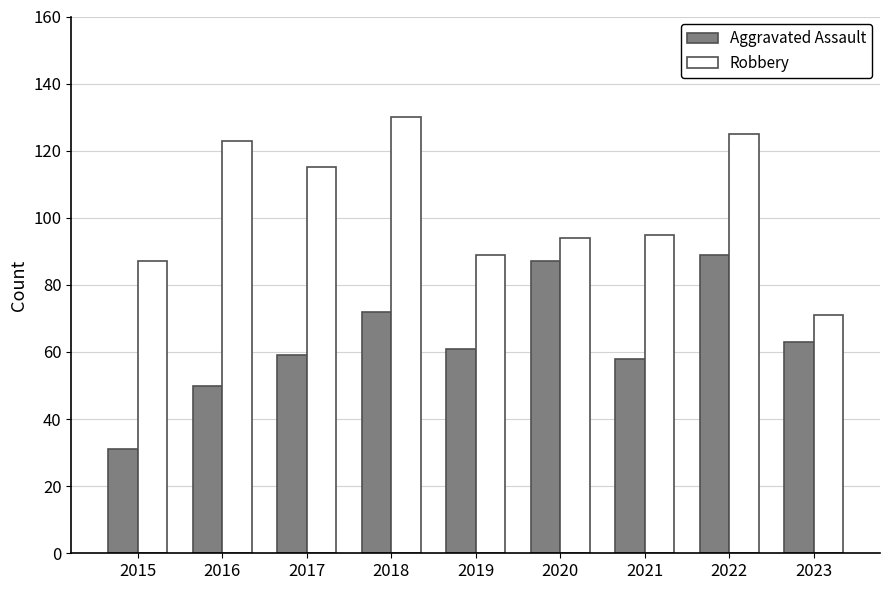

Reading left to right, what are all the values shown in this chart?

Aggravated Assault: 31	50	59	72	61	87	58	89	63
Robbery: 87	123	115	130	89	94	95	125	71